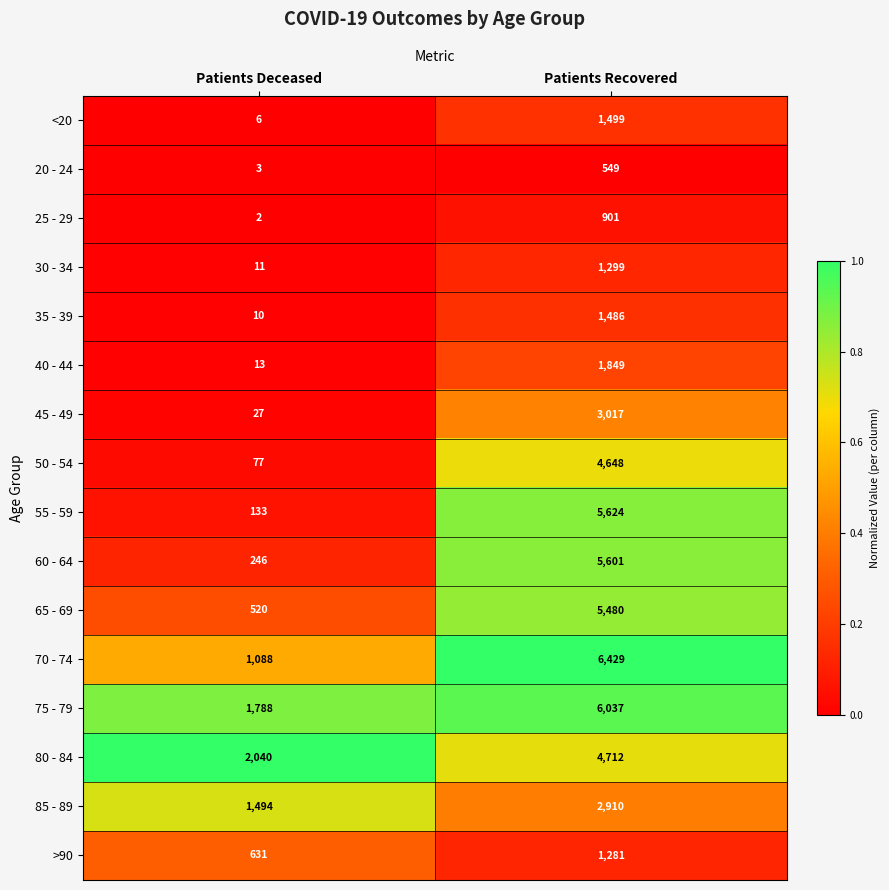

At which category is the sum across all series the highest?

Patients Recovered